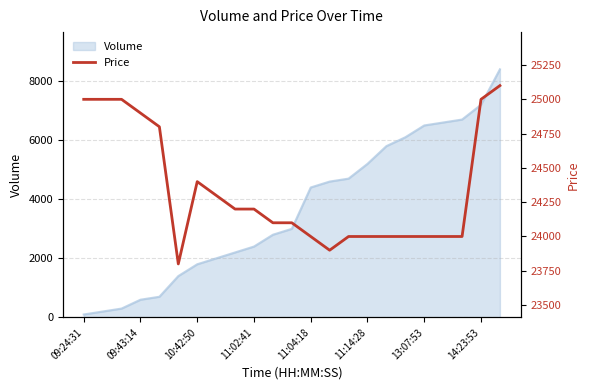

Where is Volume nearest to the value 4250?

11:04:18